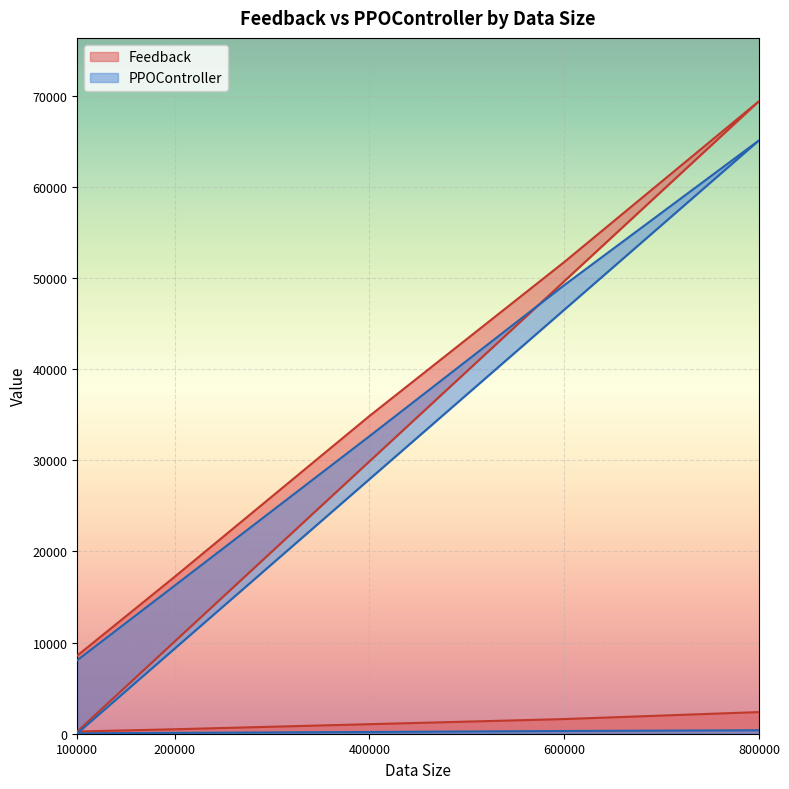

At which label does PPOController reach its minimum?

100000